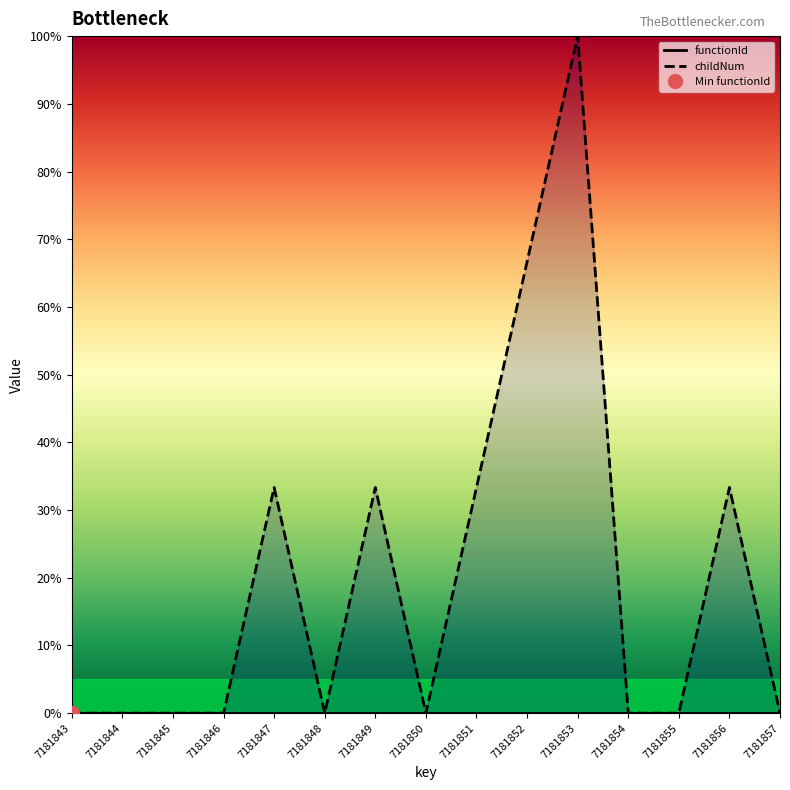

How many distinct data groups are displayed?

1